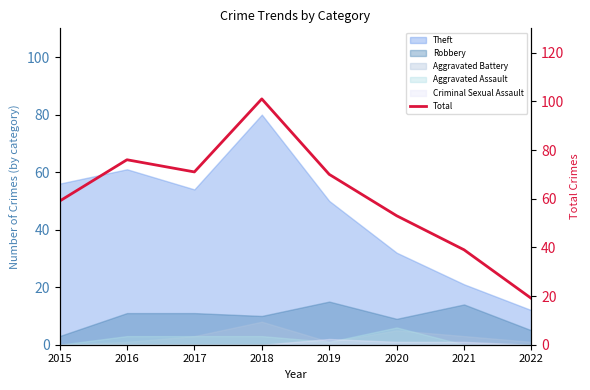

Approximately how many times larger is the value at 2019 compared to 2017?

1.0